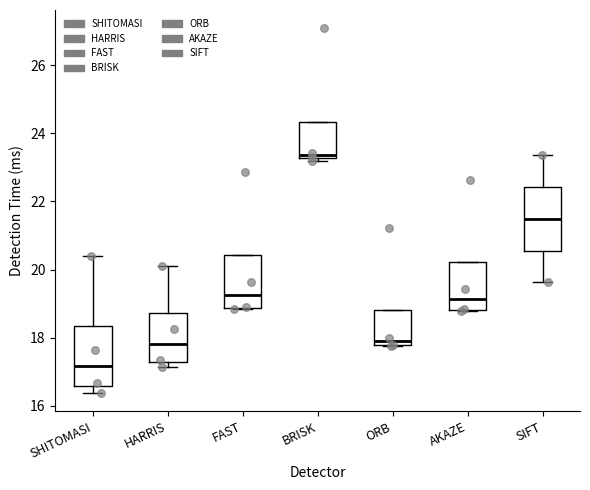

Which box has the highest median line?

BRISK